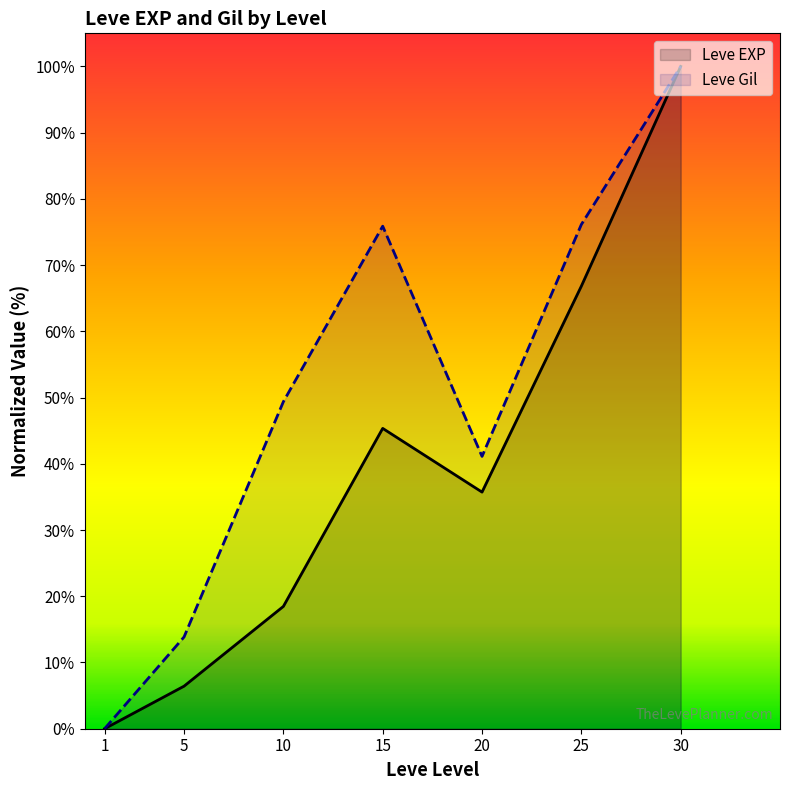

What is the difference between the maximum and minimum values in the Leve EXP series?

100.0